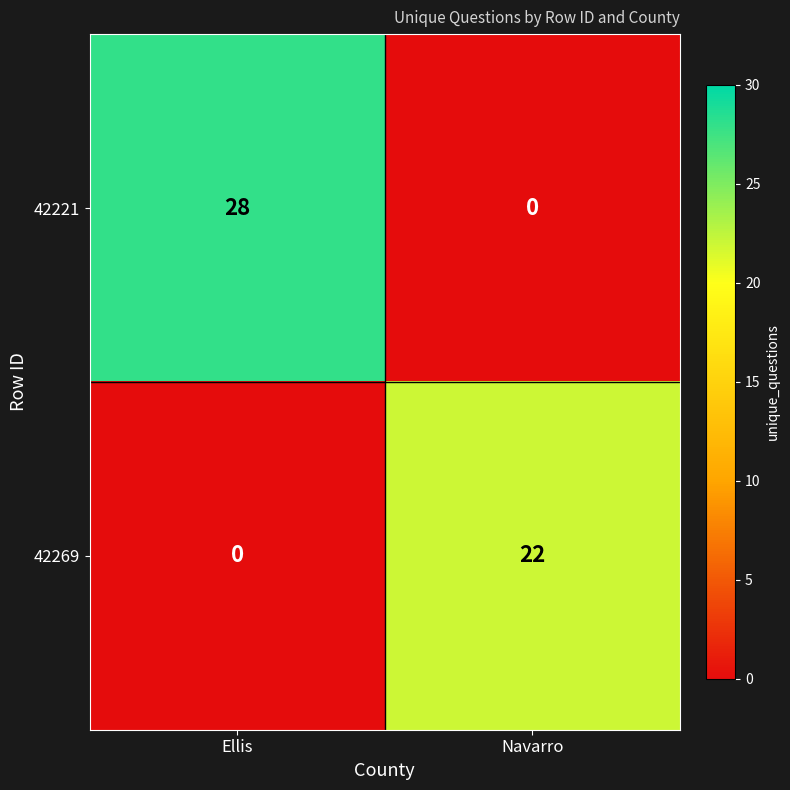

What is the highest value of the 42269 series?

22